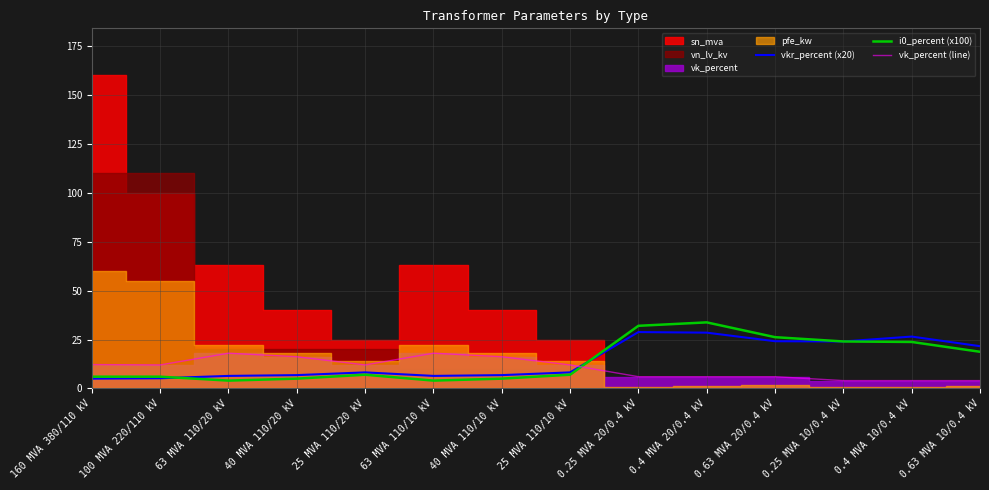

What is the average value of the i0_percent (x100) series?

14.5